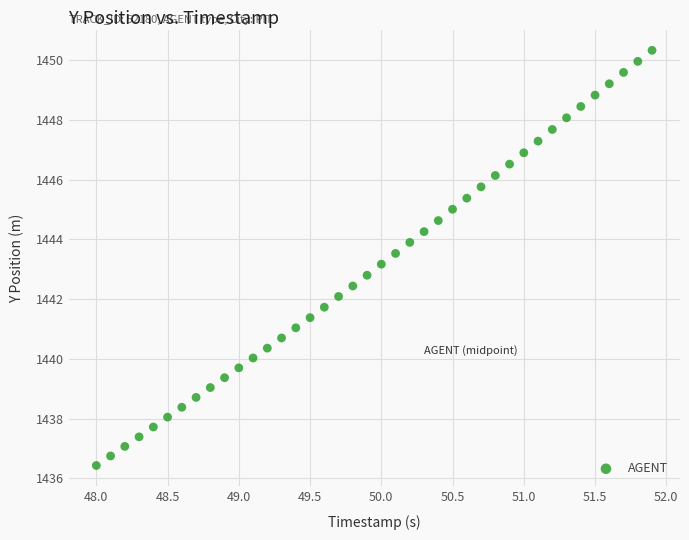

What is the range of Y values (max minus min)?

13.9